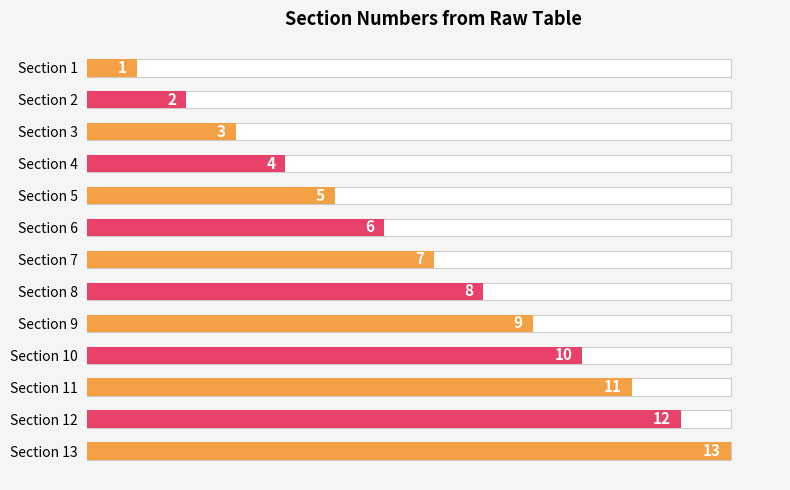

What is the change in value from Section 10 to Section 11?

+1